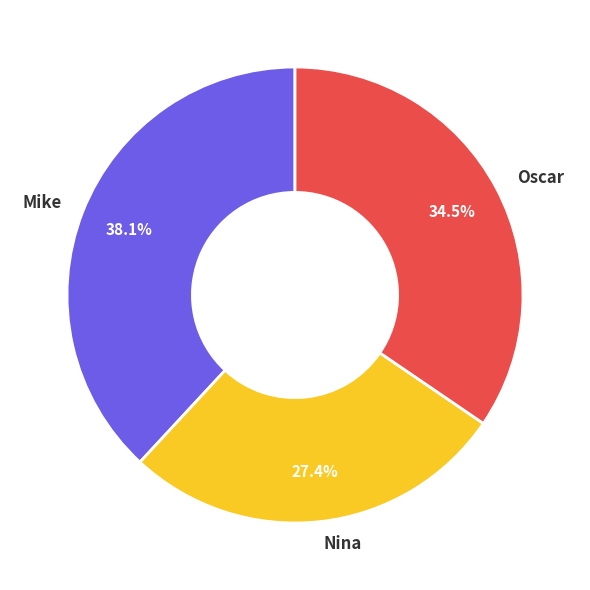

Which has a higher value, Mike or Oscar?

Mike